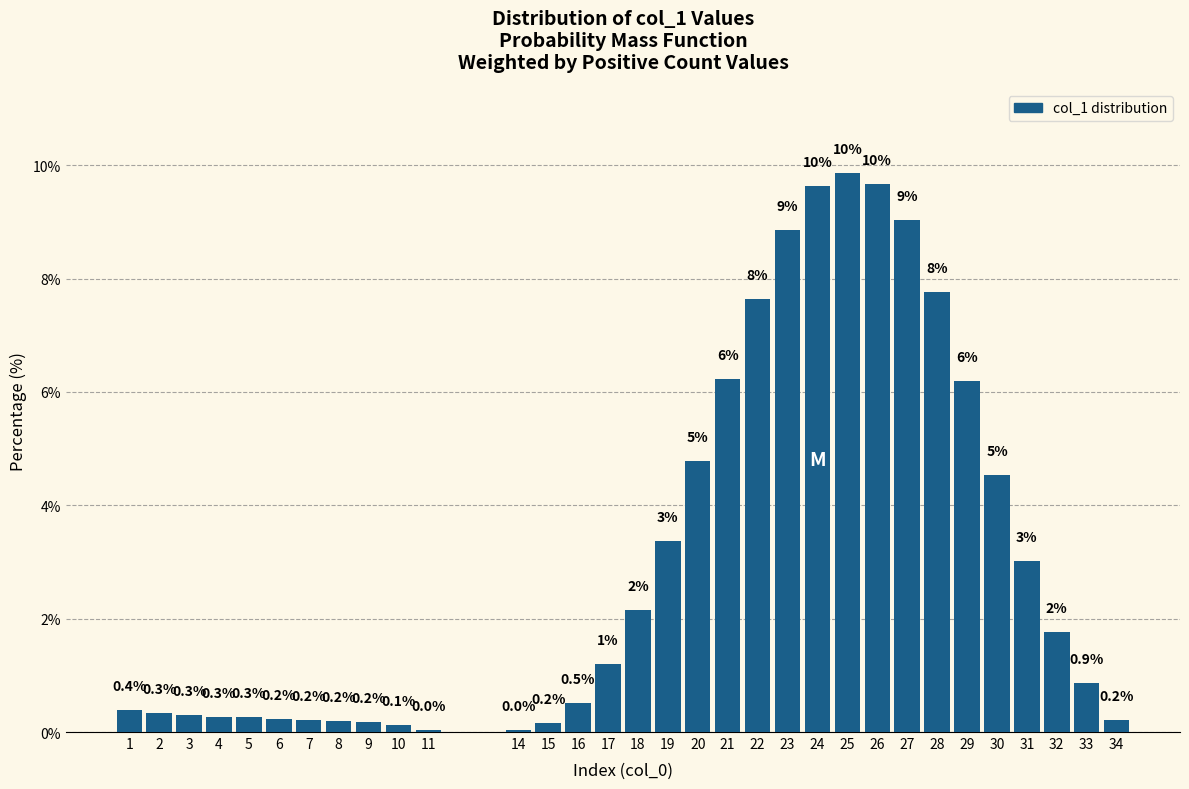

True or false: the data shows 0.9 at 33.

True